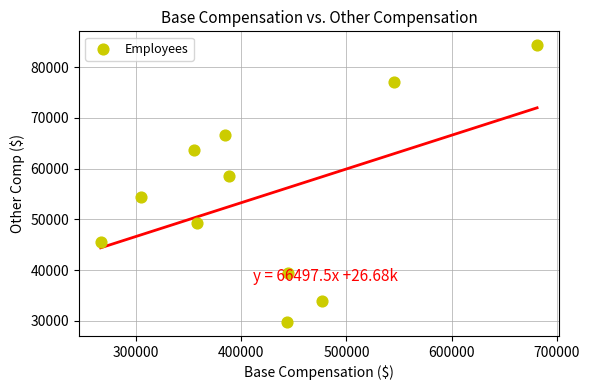

What Y value in the scatter plot is closest to 57043?

58446